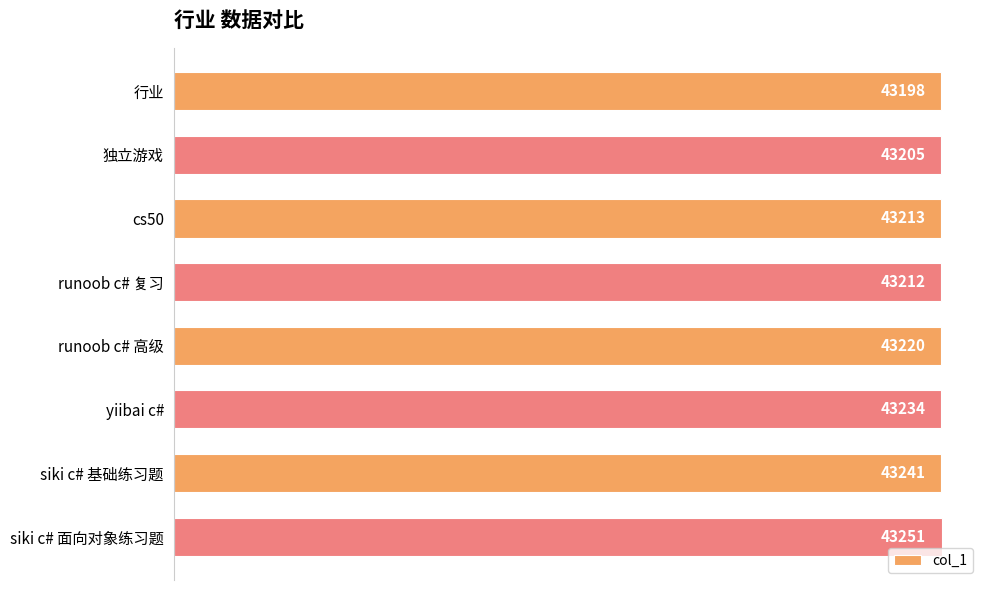

At which category does the chart reach its peak across all series?

siki c# 面向对象练习题